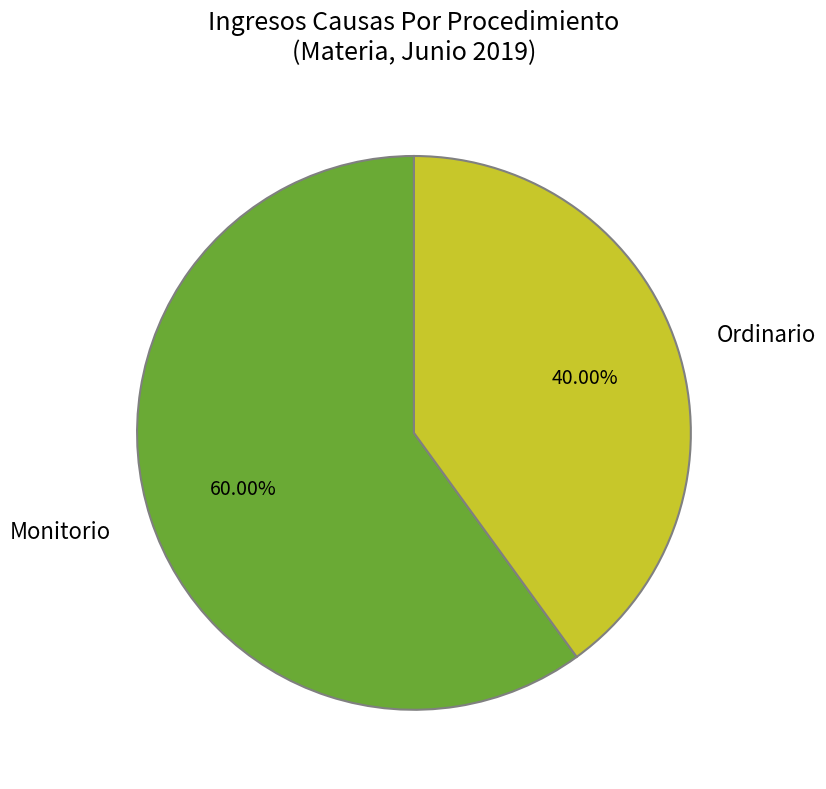

How many slices are in this pie chart?

2